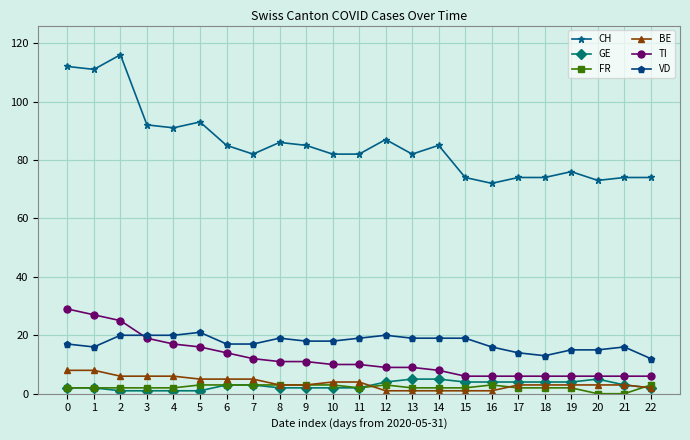

The VD series shows 32 at 8. True or false?

False